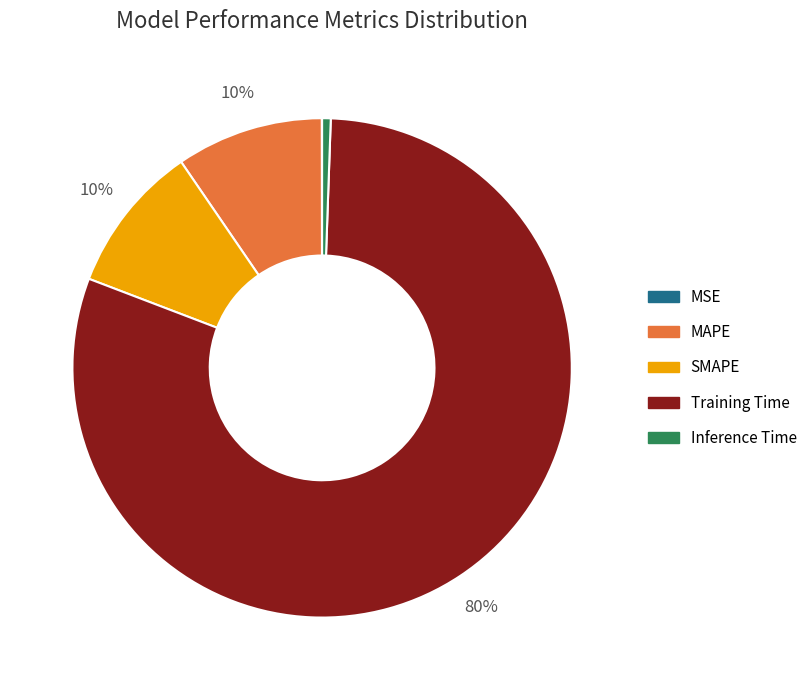

Which slice represents more than half of the pie?

Training Time